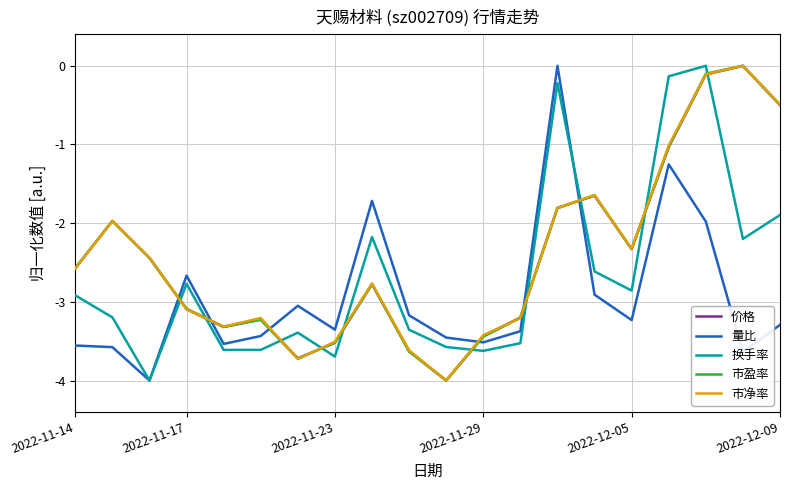

What is the smallest value displayed?

-4.0